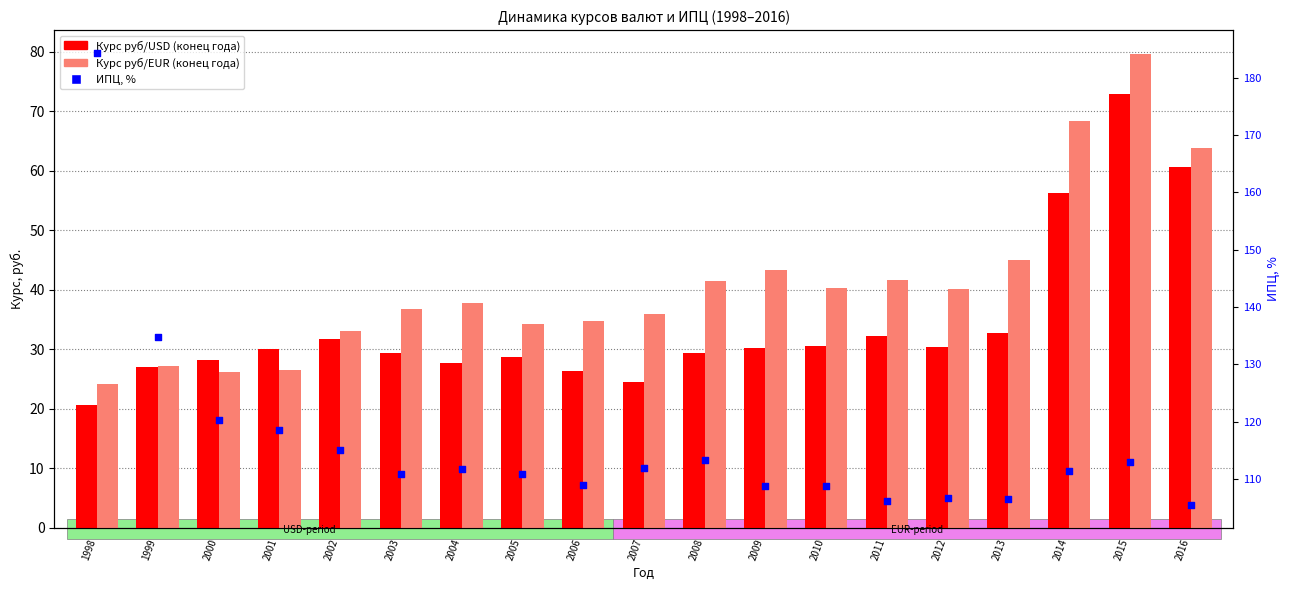

At how many categories does at least one series exceed 78?

19